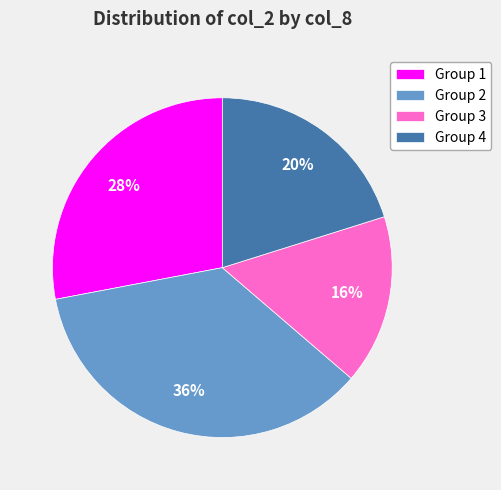

To the nearest percent, what is the average slice percentage?

25%